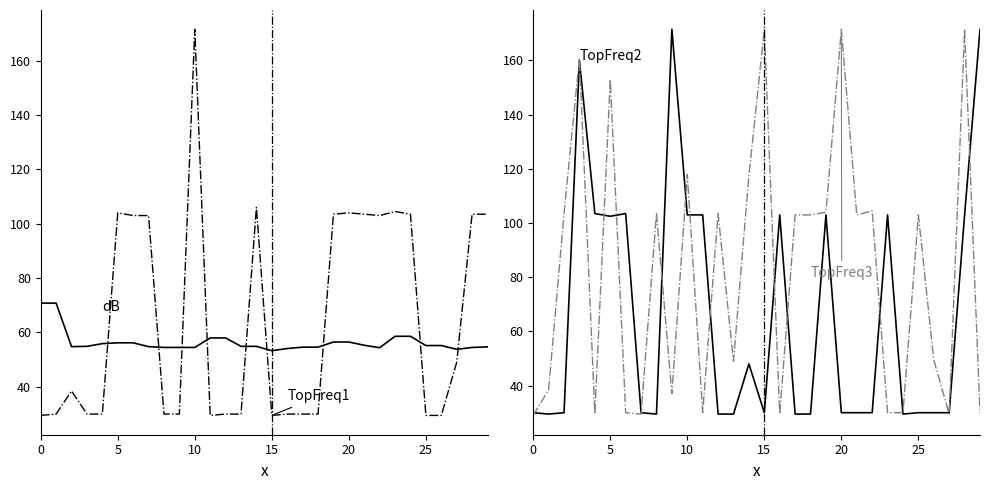

How many series are shown in this chart?

4